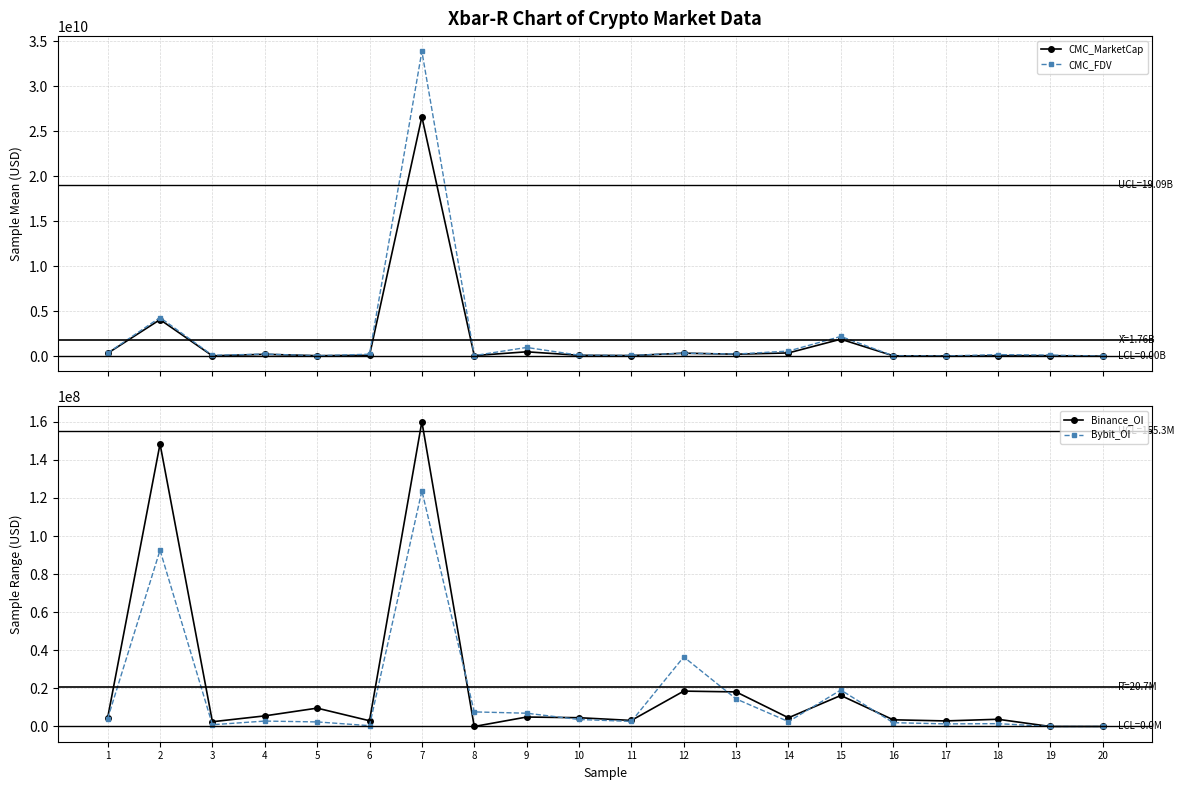

In Binance_OI, how many points are higher than both neighbors (excluding endpoints)?

7